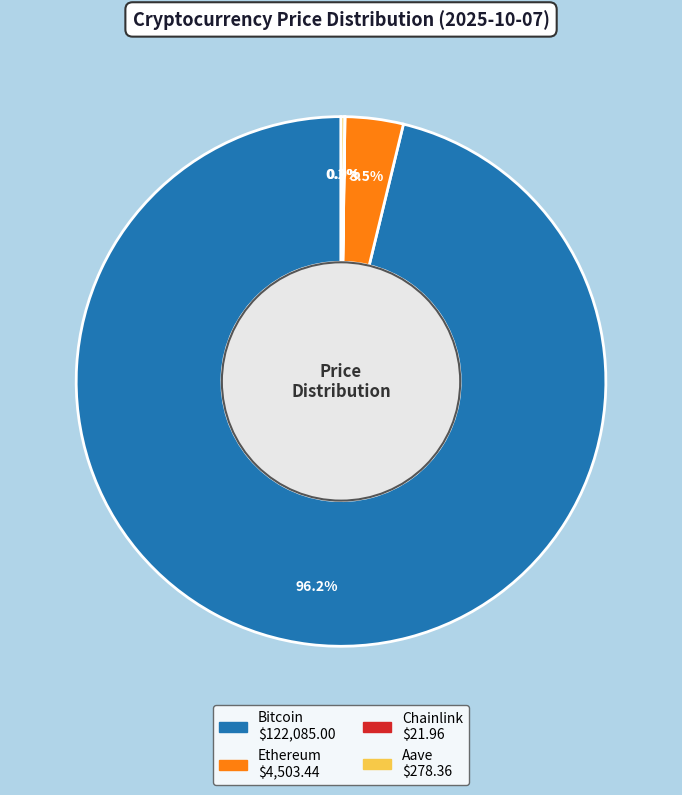

What is the largest slice in the pie chart?

Bitcoin